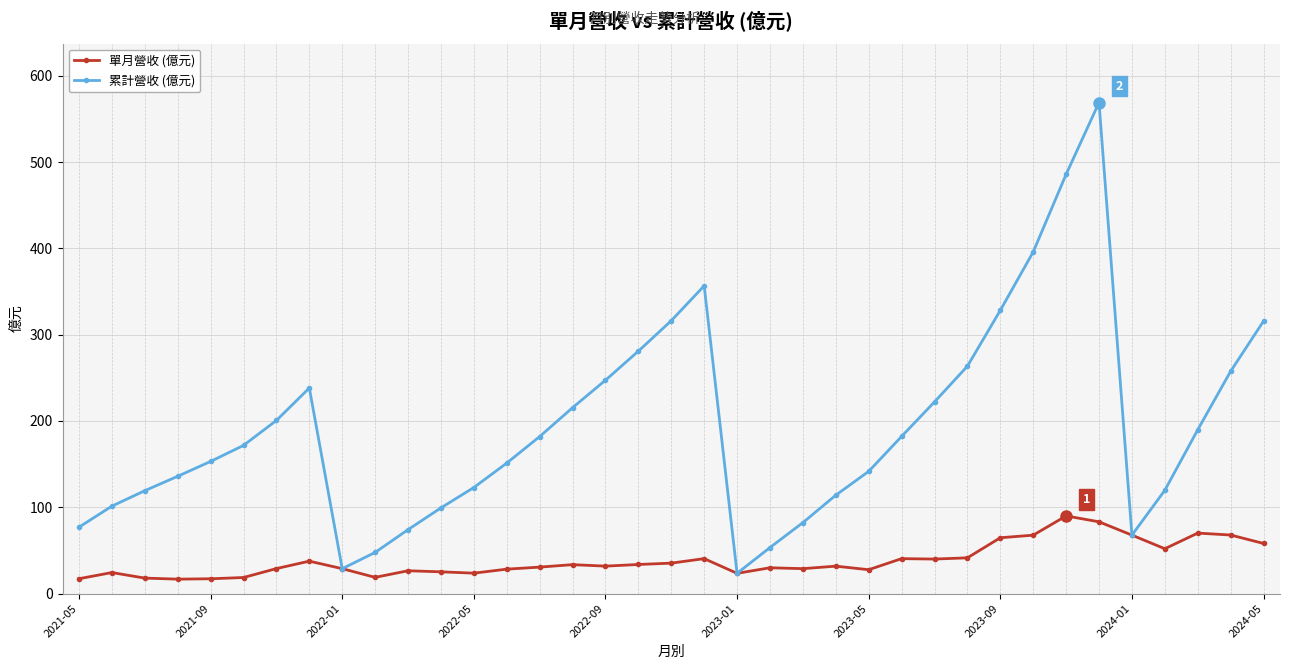

How many interior local valleys does the 累計營收 (億元) series have?

3